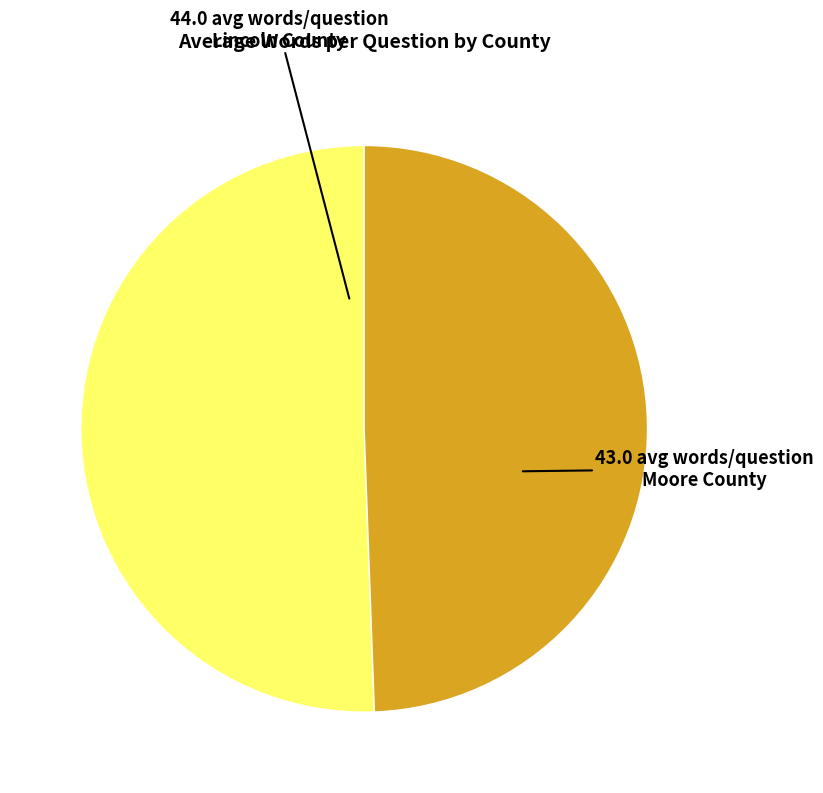

Is there any slice that represents more than half of the pie?

Yes